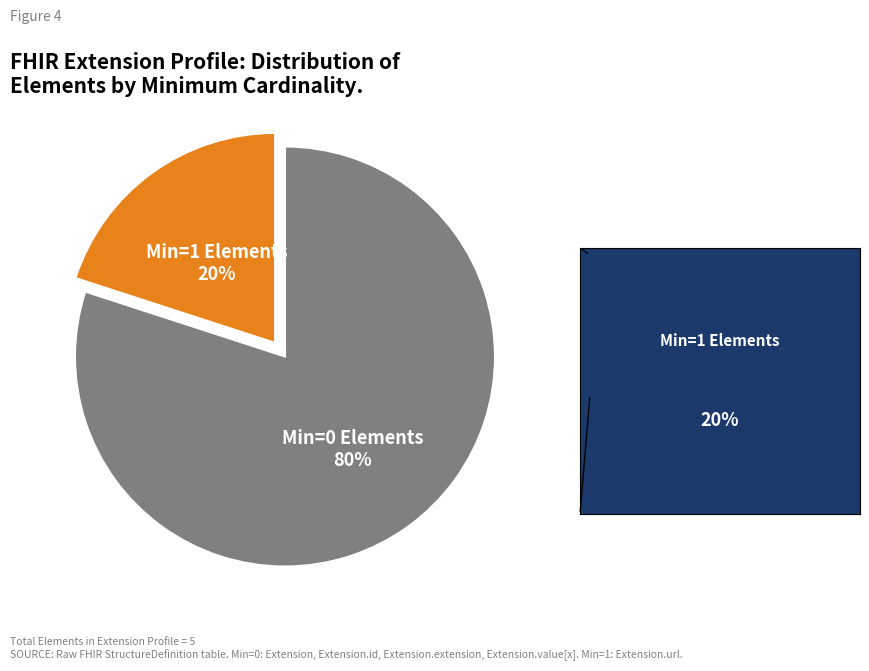

Is there any slice that represents more than half of the pie?

Yes